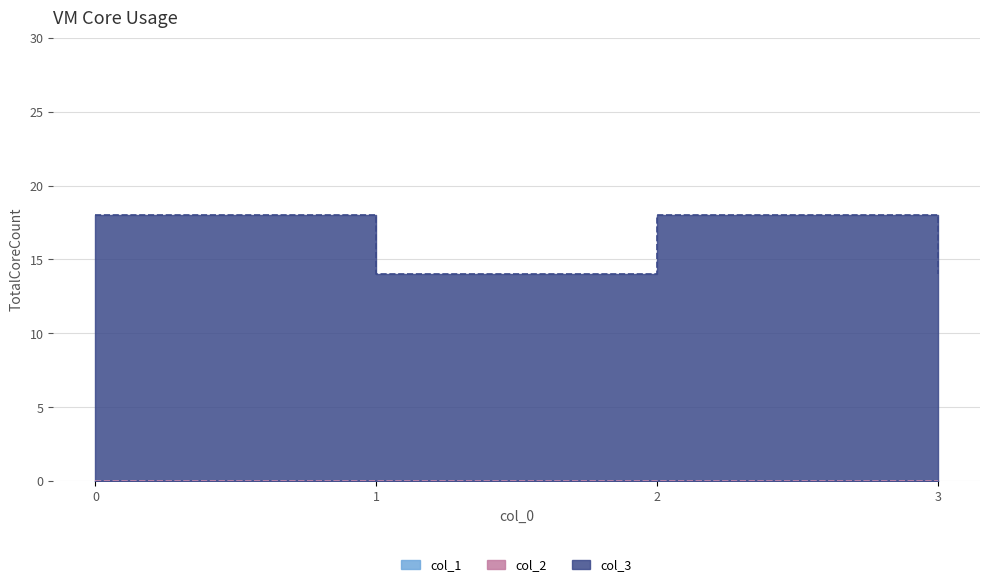

Reading left to right, extract all data points from this chart.

col_3: 0=18	1=14	2=18	3=14
col_1: 0=0	1=0	2=0	3=0
col_2: 0=0	1=0	2=0	3=0